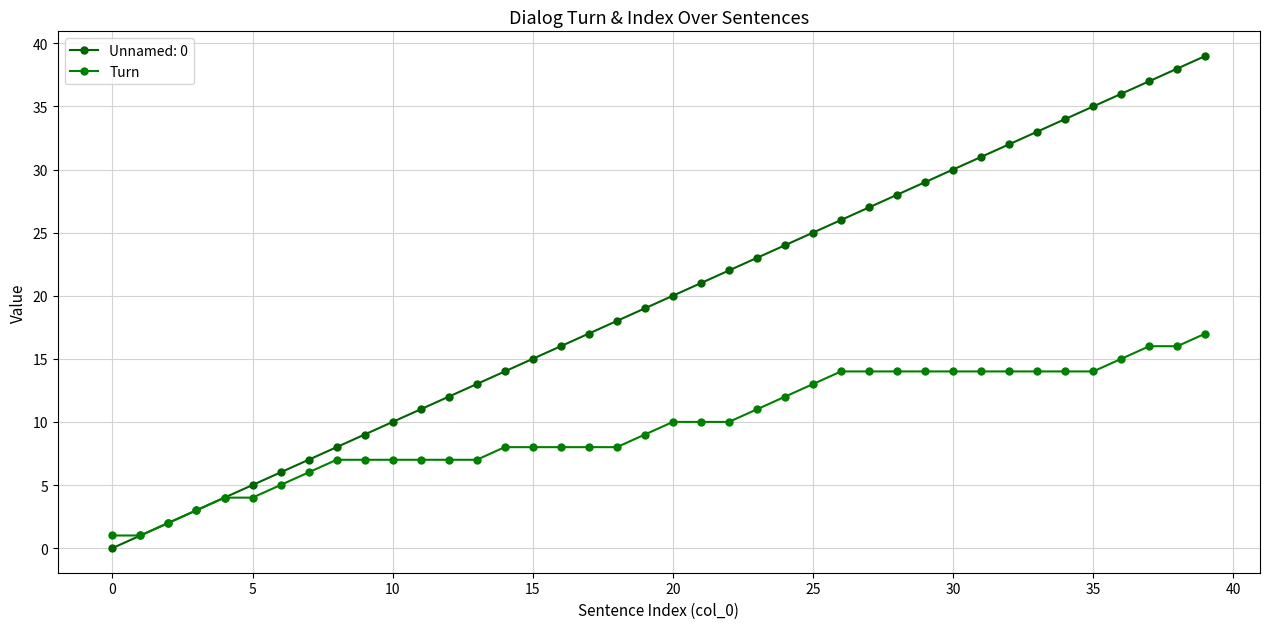

At which category does the chart reach its minimum across all series?

0